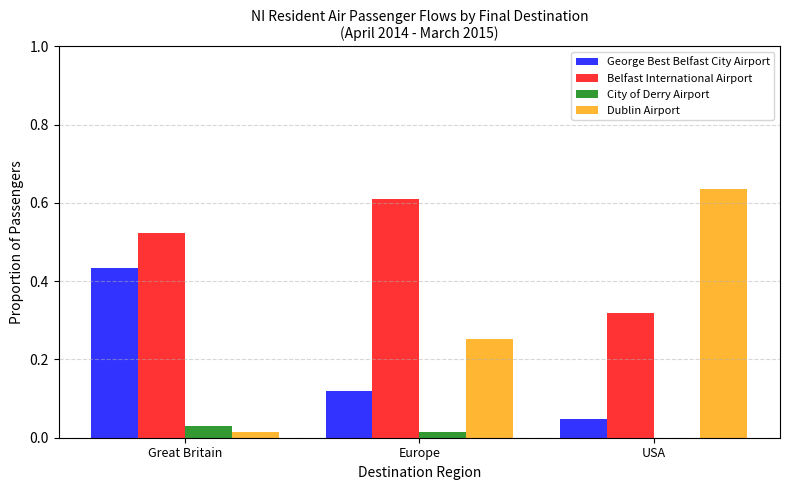

Which series has the largest total across all categories?

Belfast International Airport